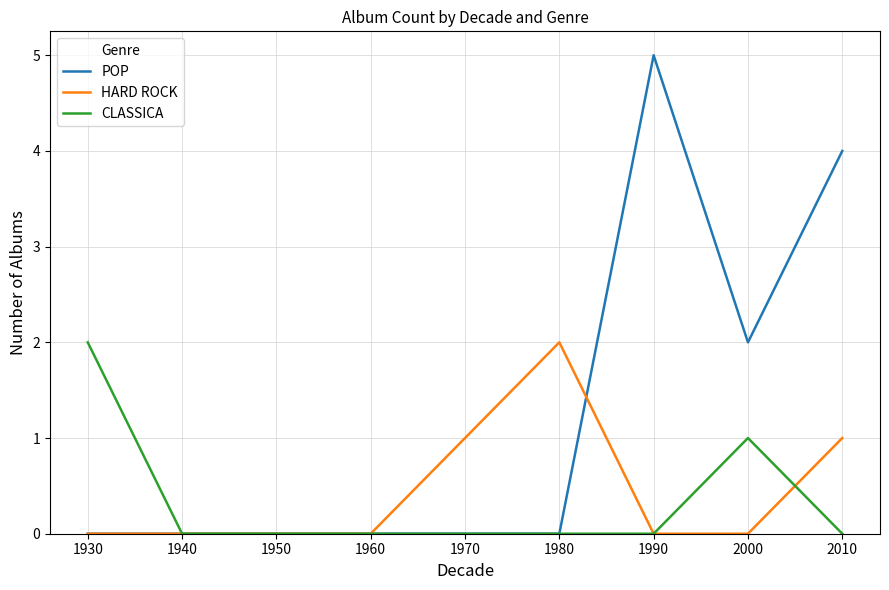

Is it true that CLASSICA equals -1 at 1980?

False